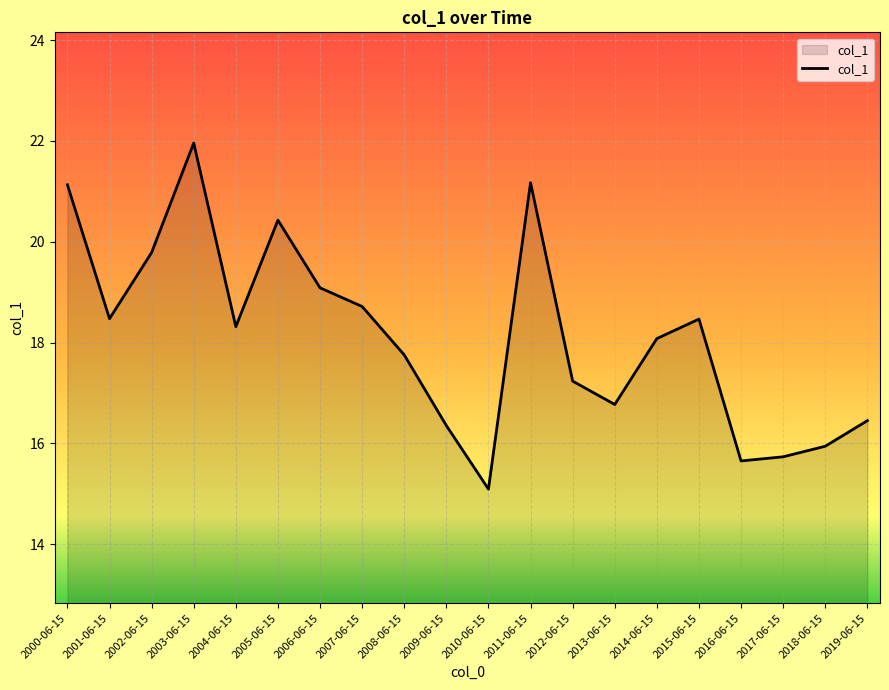

The chart shows a value of 6.2 at 2014-06-15. True or false?

False